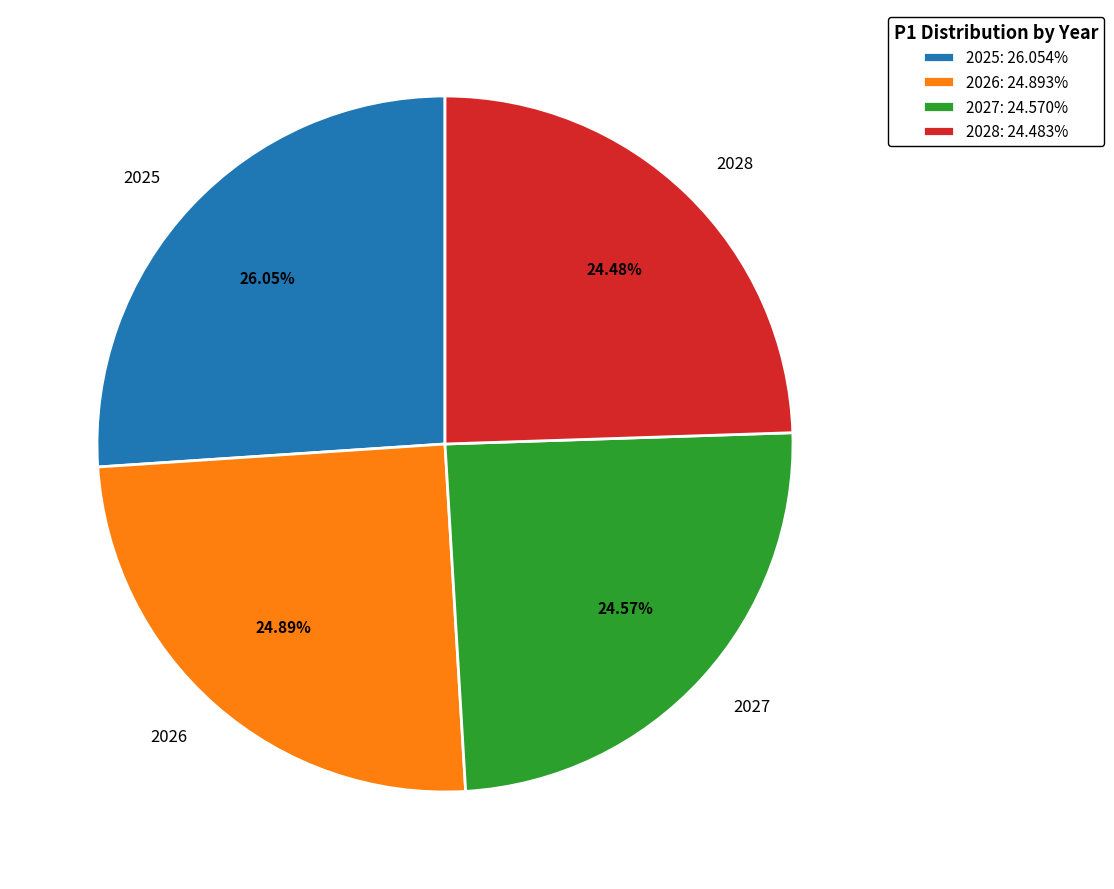

Between 2025 and 2026, which is larger?

2025